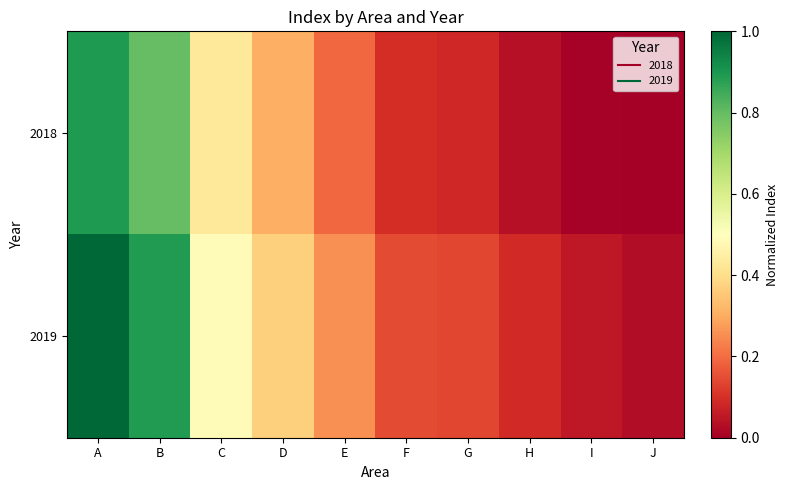

Reading left to right, list all the values displayed in this chart.

2018: A=0.9	B=0.8	C=0.4	D=0.3	E=0.2	F=0.1	G=0.1	H=0.0	I=0.0	J=0.0
2019: A=1.0	B=0.9	C=0.5	D=0.4	E=0.3	F=0.1	G=0.1	H=0.1	I=0.1	J=0.0